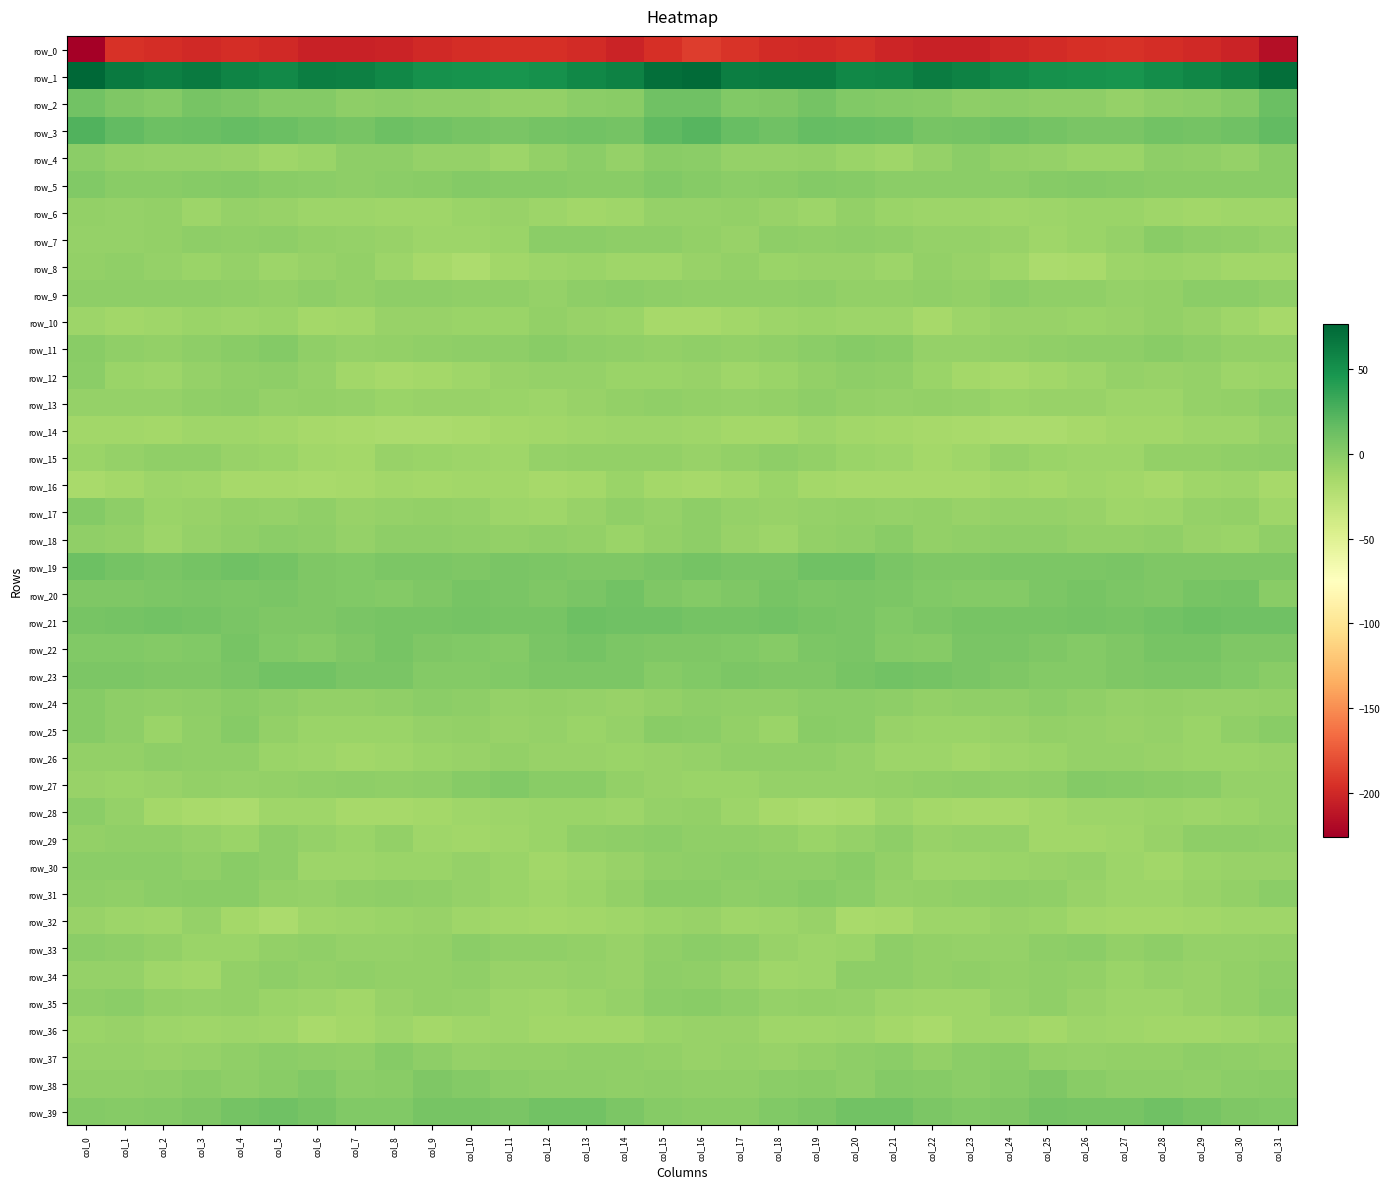

What is the sum of the row_14 values at col_2 and col_11?

-28.6